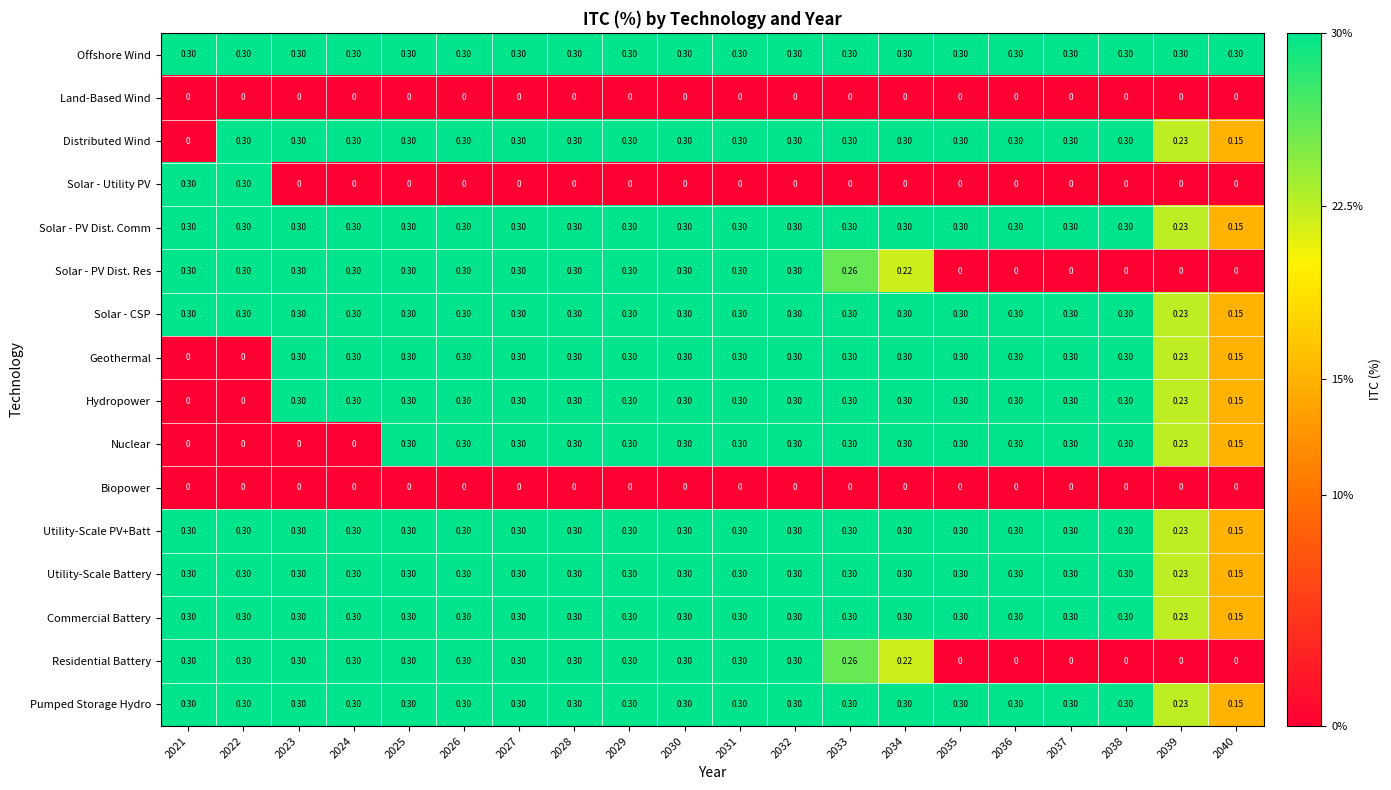

Between 2023 and 2034, which series saw the biggest shift?

Nuclear